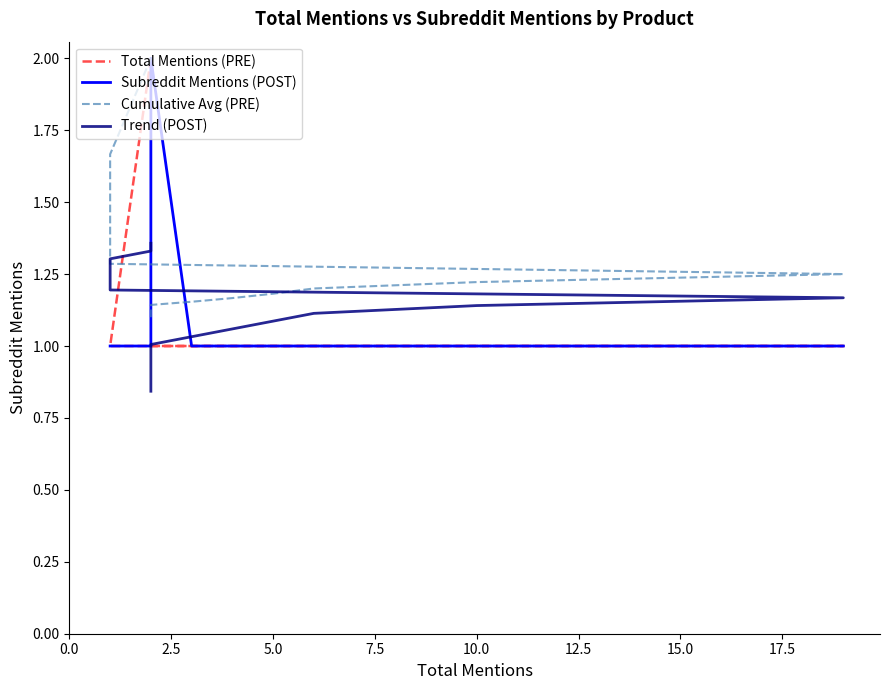

What is the minimum value for Trend (POST)?

0.8